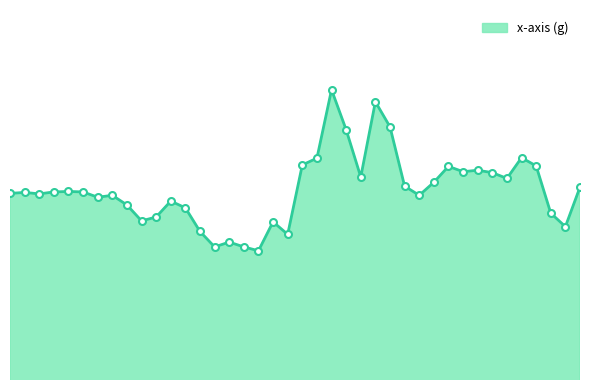

Rank the categories by value from highest to lowest.

0.88, 1.0, 1.04, 0.92, 1.4, 0.84, 0.8, 1.44, 1.2, 1.28, 1.24, 1.32, 0.96, 1.36, 1.16, 1.08, 1.56, 0.16, 0.12, 0.2, 0.04, 0.0, 0.08, 0.28, 1.12, 0.24, 0.44, 0.32, 0.48, 1.48, 0.4, 0.36, 0.72, 1.52, 0.52, 0.76, 0.6, 0.56, 0.64, 0.68